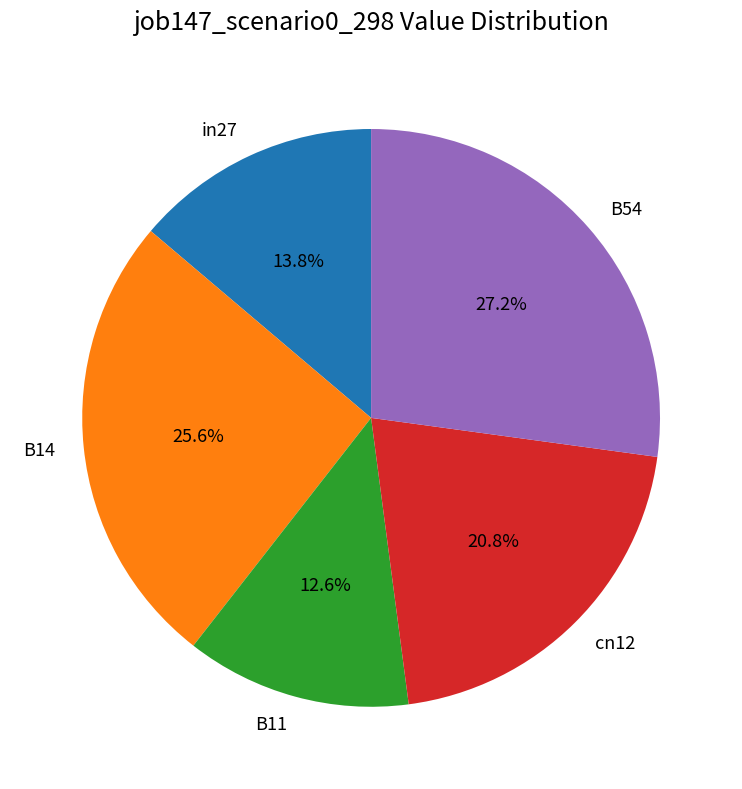

To the nearest percent, what percentage of the pie is B14?

26%